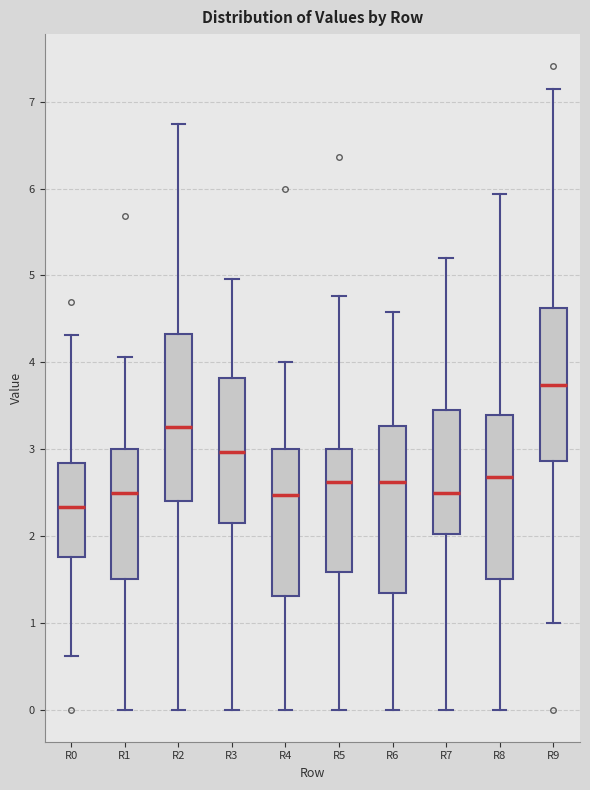

Where is the upper edge of the box for R9 on the y-axis? The values are not printed on the chart, so give them approximately, as read against the axis.

4.6